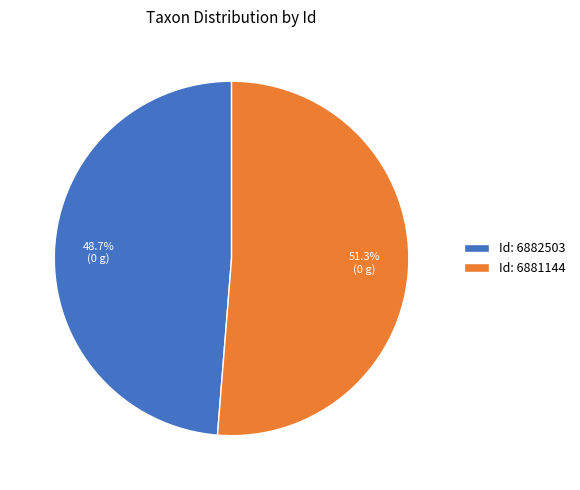

What is the smallest slice in the pie chart?

Id: 6882503